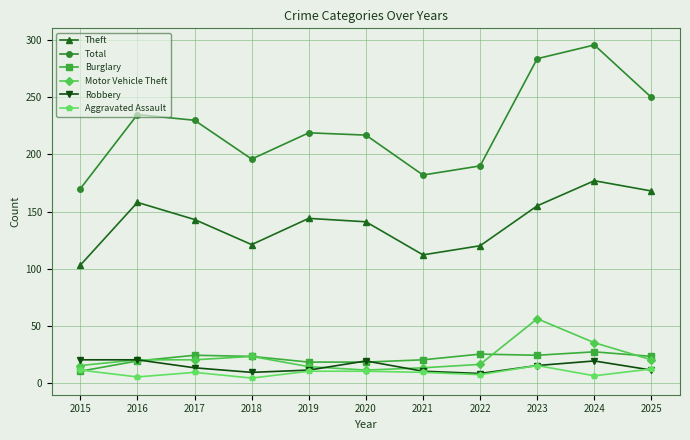

After their last crossing, which series has the higher values: Burglary or Motor Vehicle Theft?

Burglary